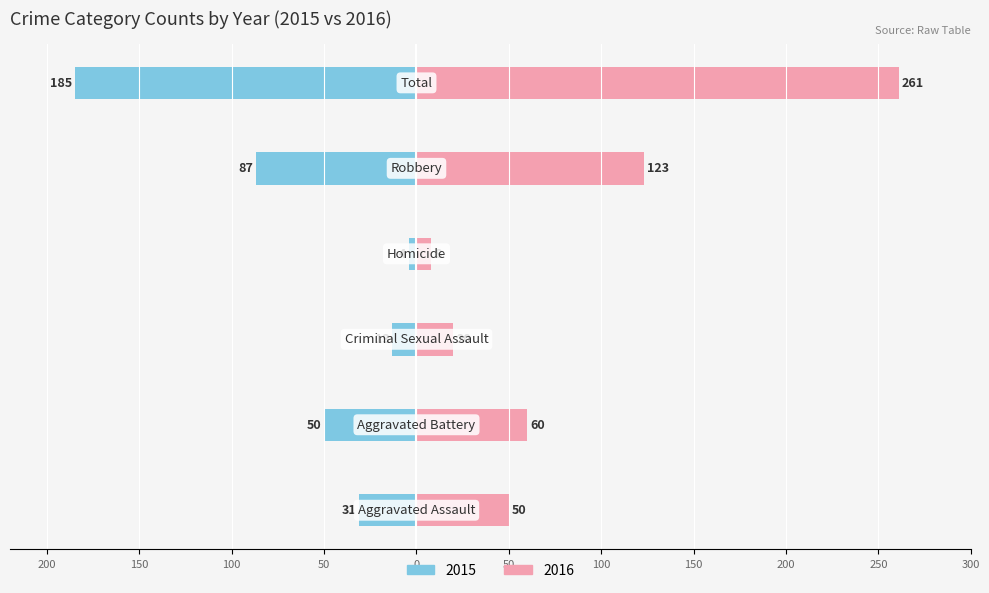

Are the bars grouped side by side (vs. stacked)?

Yes